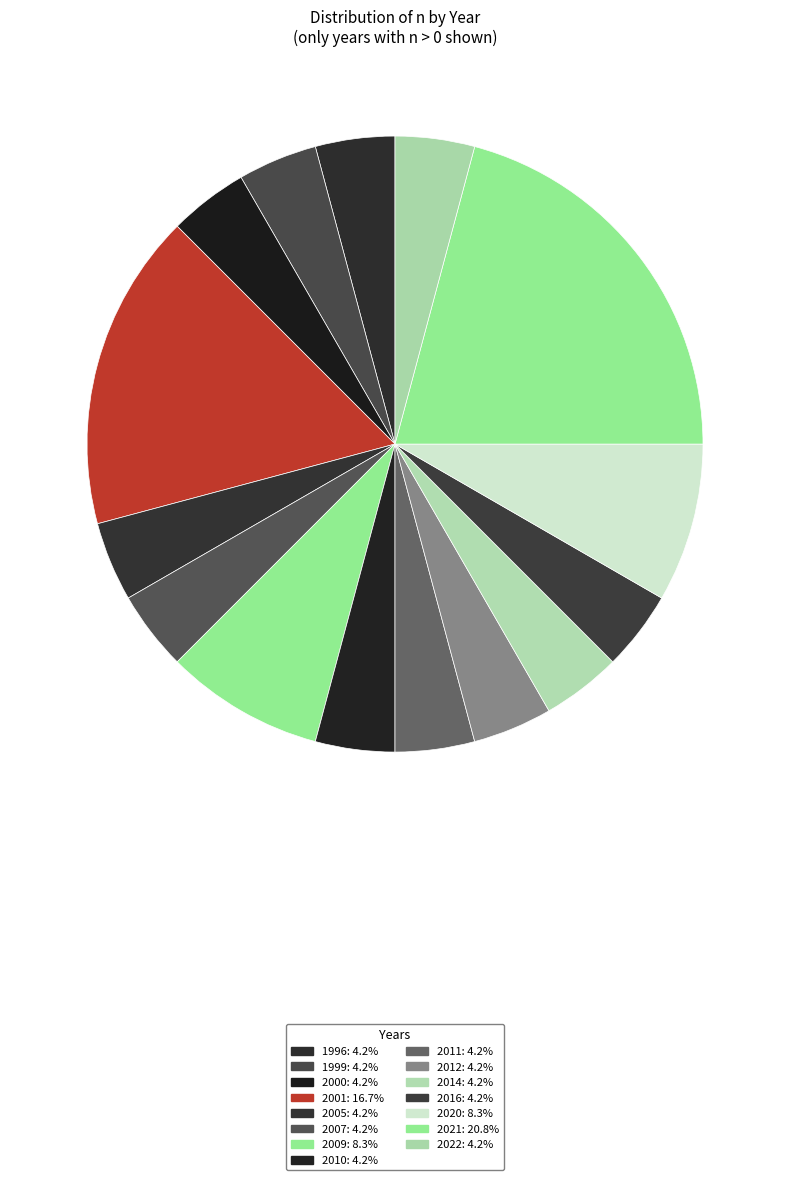

How many segments does this pie chart have?

15